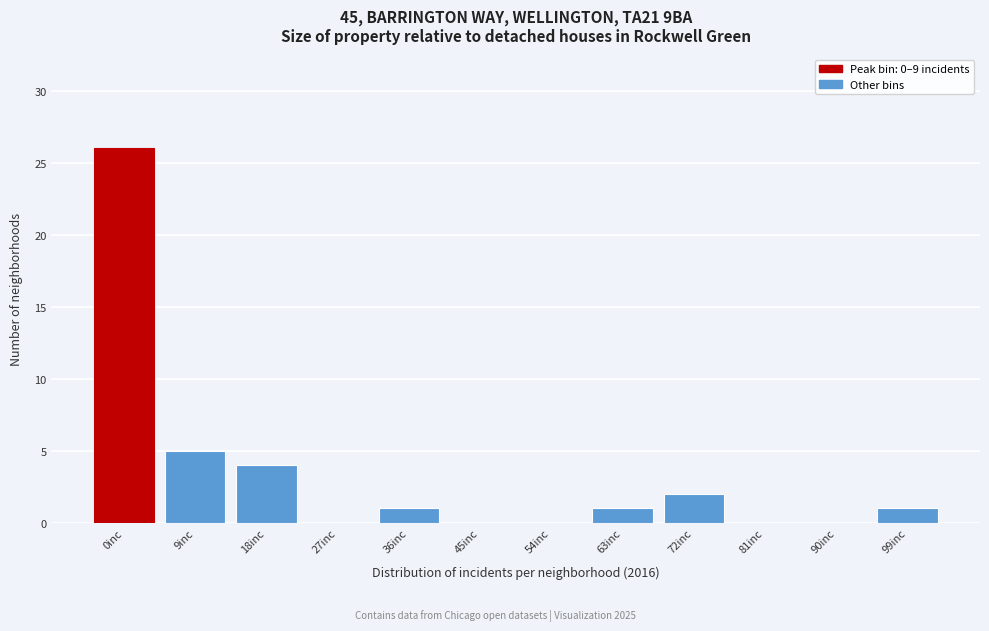

Reading left to right, list all the values displayed in this chart.

0inc=26	9inc=5	18inc=4	27inc=0	36inc=1	45inc=0	54inc=0	63inc=1	72inc=2	81inc=0	90inc=0	99inc=1